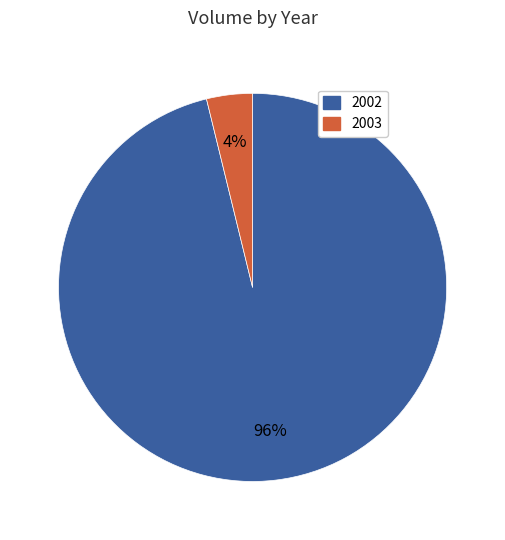

How many segments does this pie chart have?

2